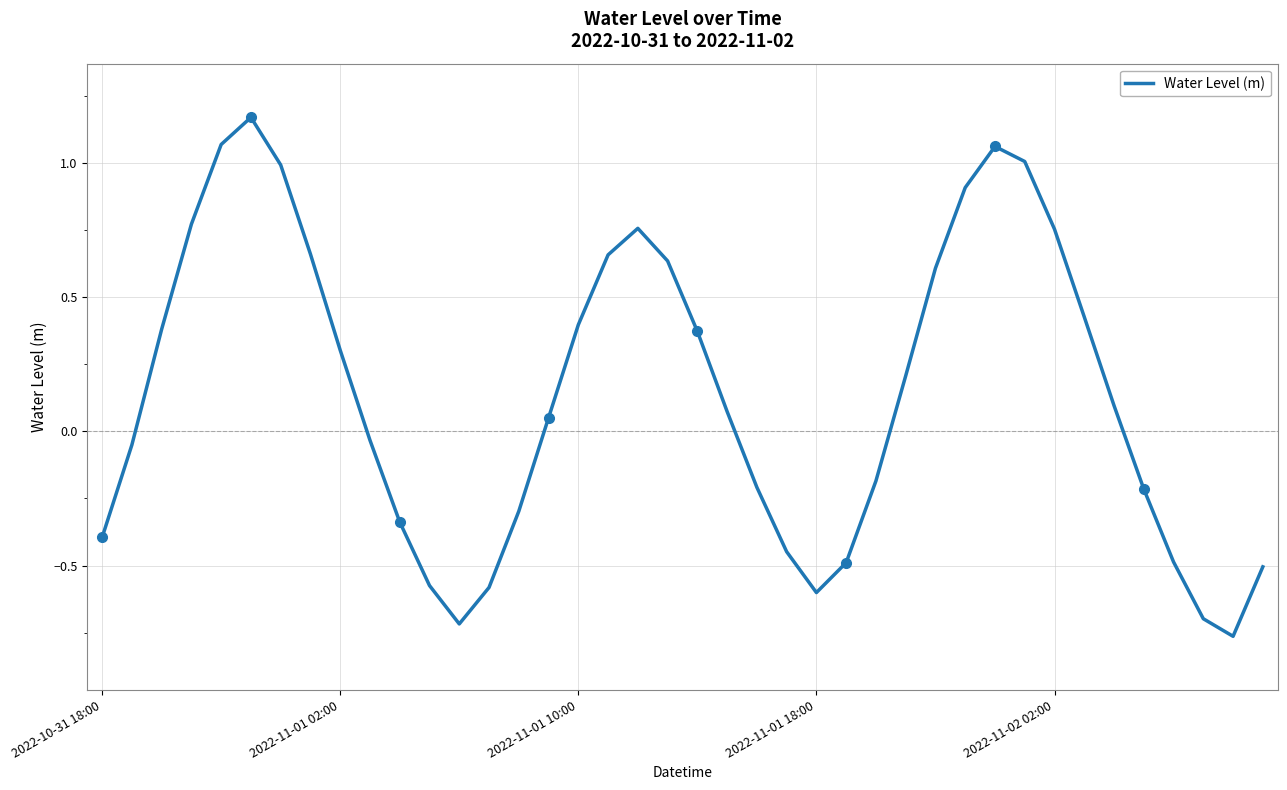

Is it true that the value at 2022-11-01 10:00 is 0.7?

False